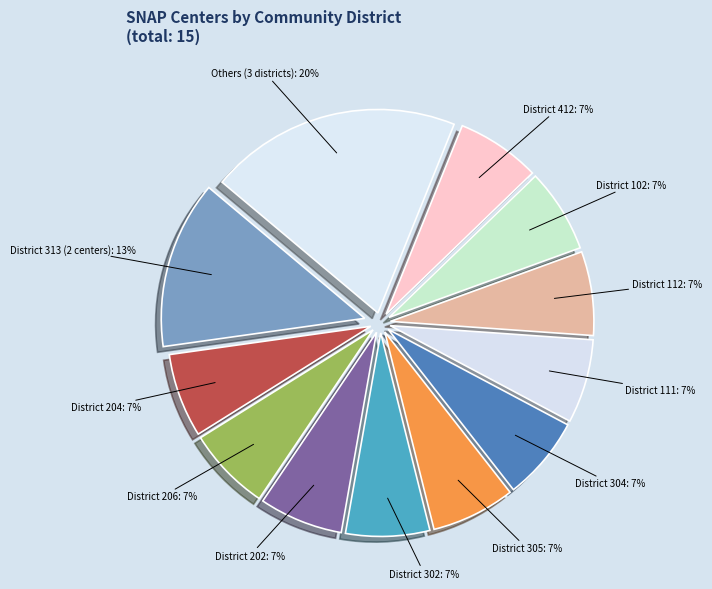

How many slices are in this pie chart?

12